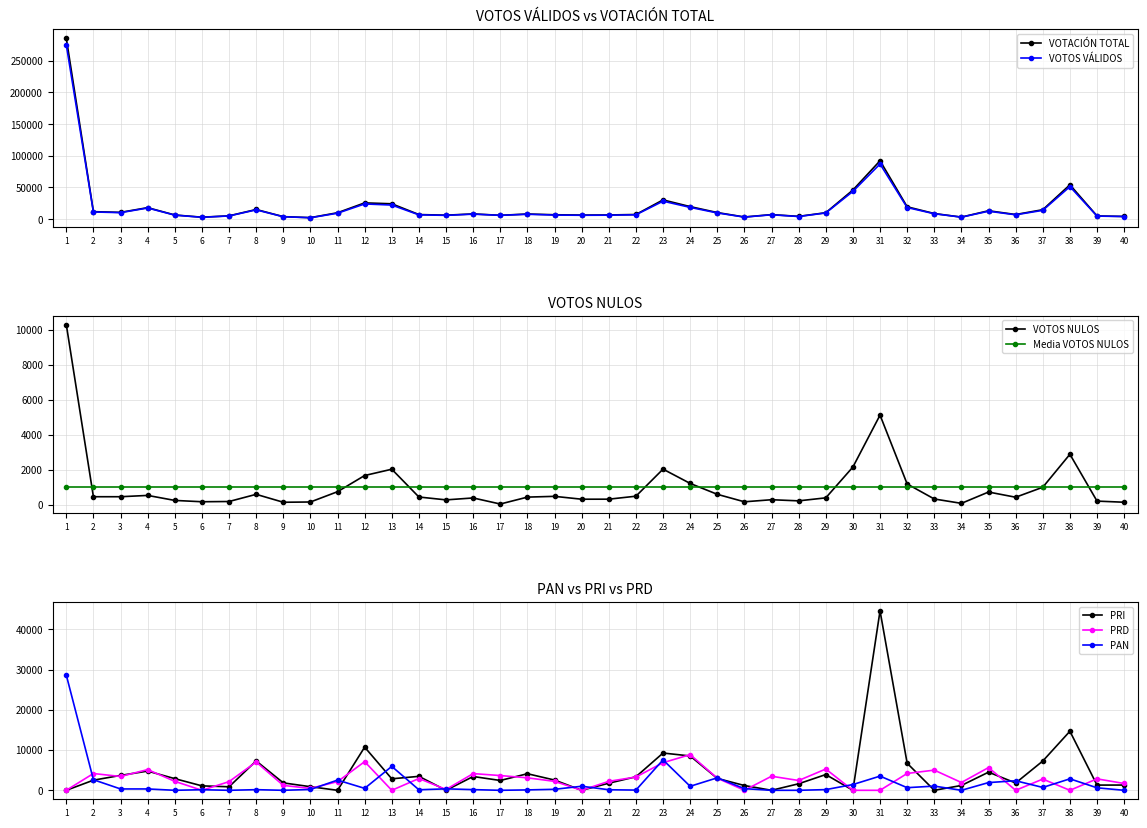

What is the value of the VOTOS_NULOS point at the 2nd from the left?

448